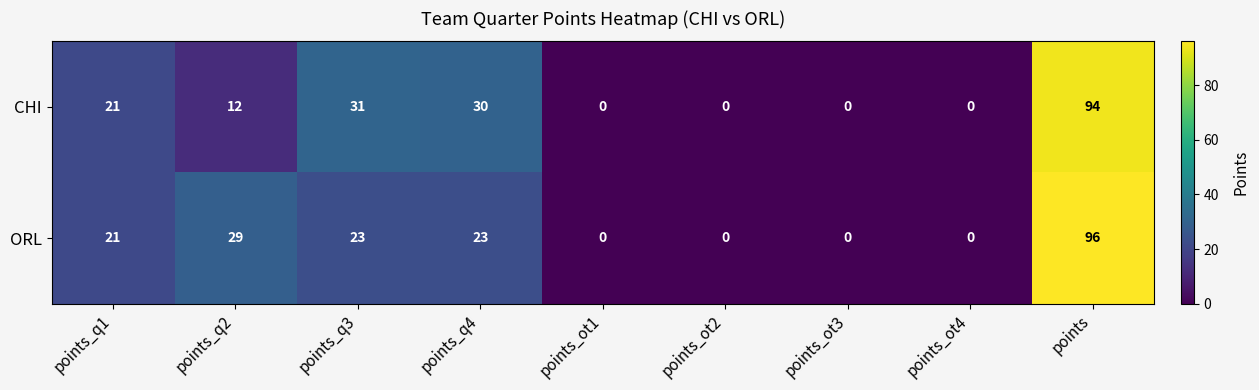

Which series changed the most between points_q3 and points_ot1?

CHI